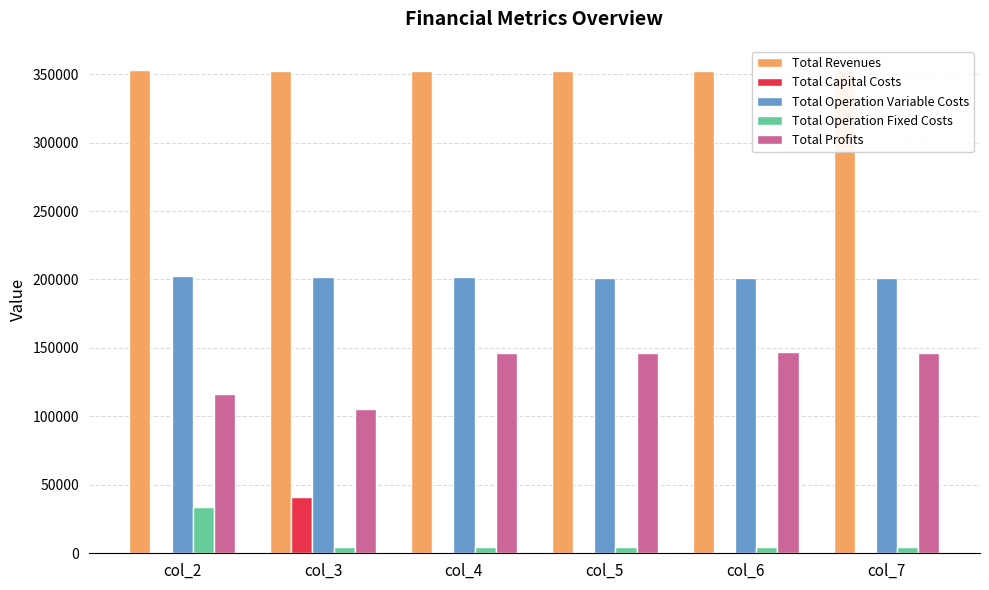

What is the maximum value shown in the chart?

352997.2